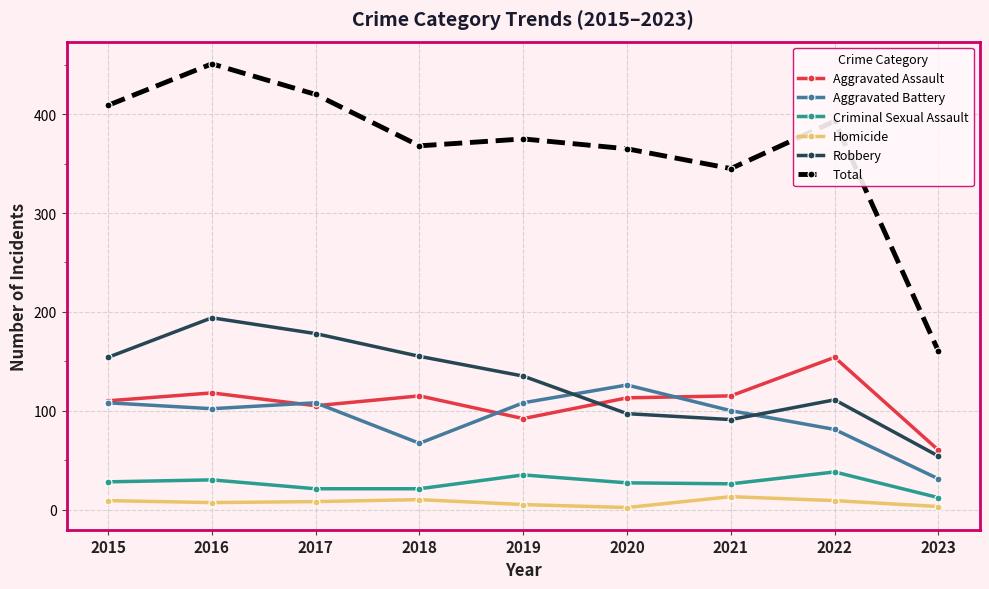

Which series has the largest total across all categories?

Total